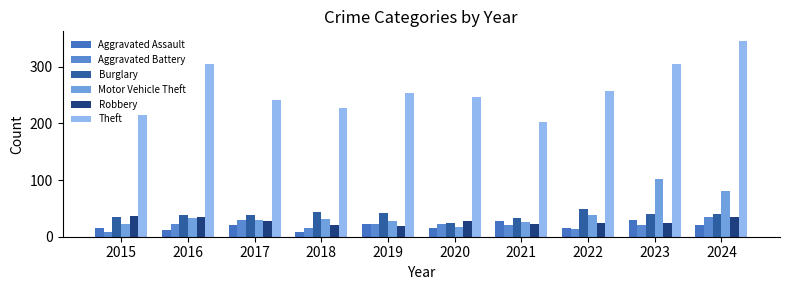

Reading left to right, extract all data points from this chart.

Aggravated Assault: 16	11	20	8	23	16	27	16	29	21
Aggravated Battery: 9	23	30	15	22	22	21	13	20	34
Burglary: 34	39	38	43	41	25	33	49	40	40
Motor Vehicle Theft: 23	33	30	32	28	18	26	38	102	80
Robbery: 36	34	28	20	19	28	23	24	25	35
Theft: 215	304	242	227	253	247	203	257	304	345